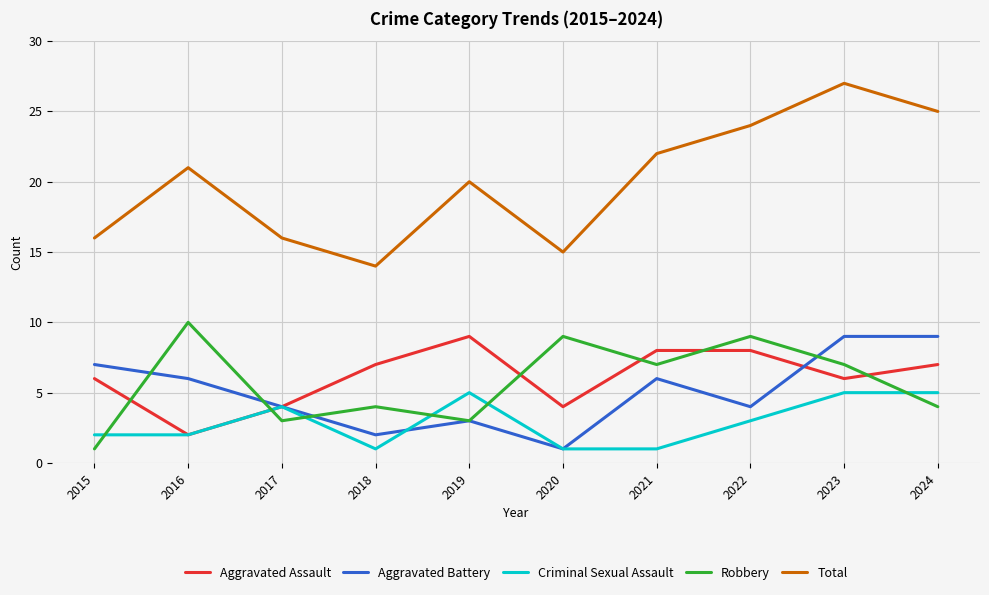

True or false: Total and Aggravated Assault cross at least once.

False